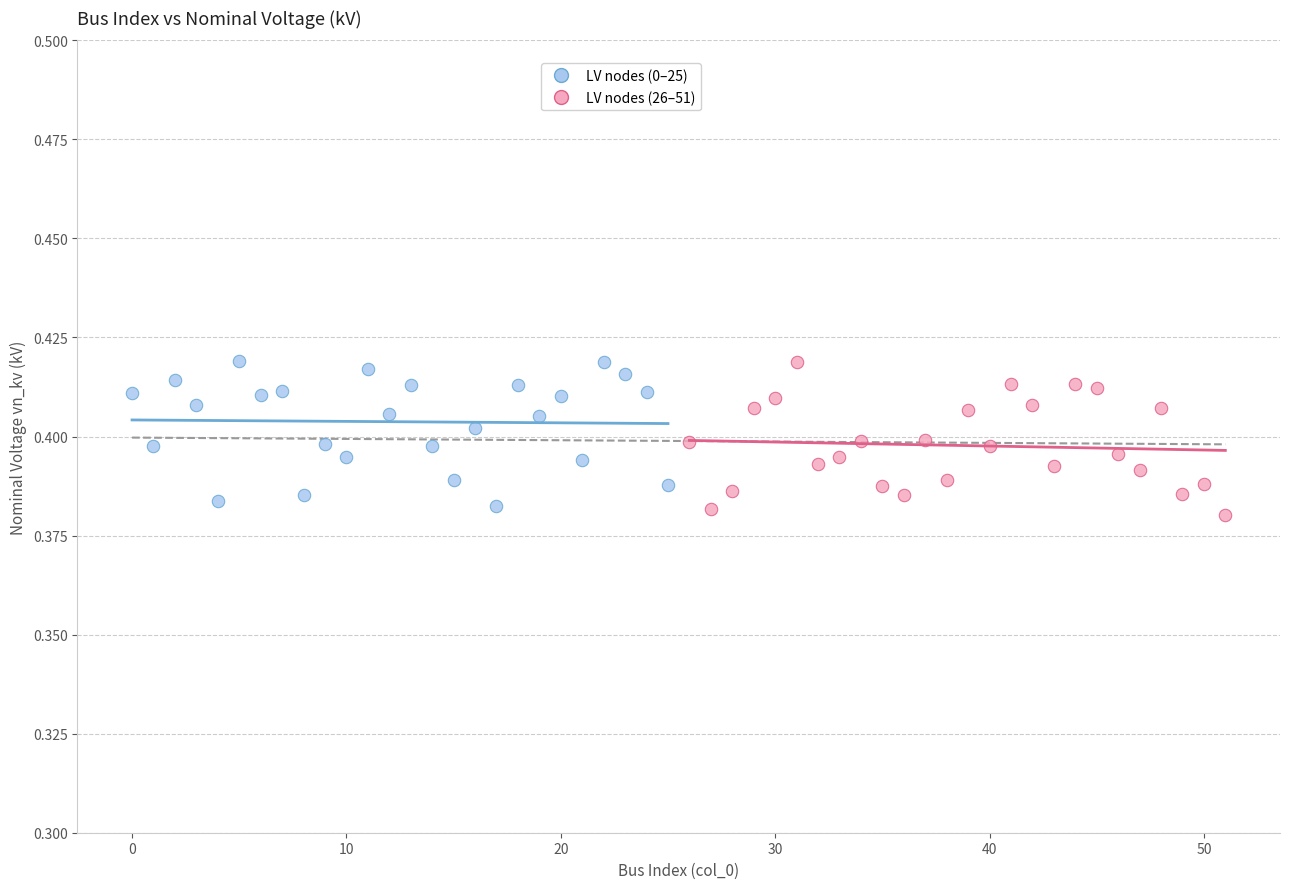

What are all the series names shown in the legend?

LV nodes (0–25), LV nodes (26–51)